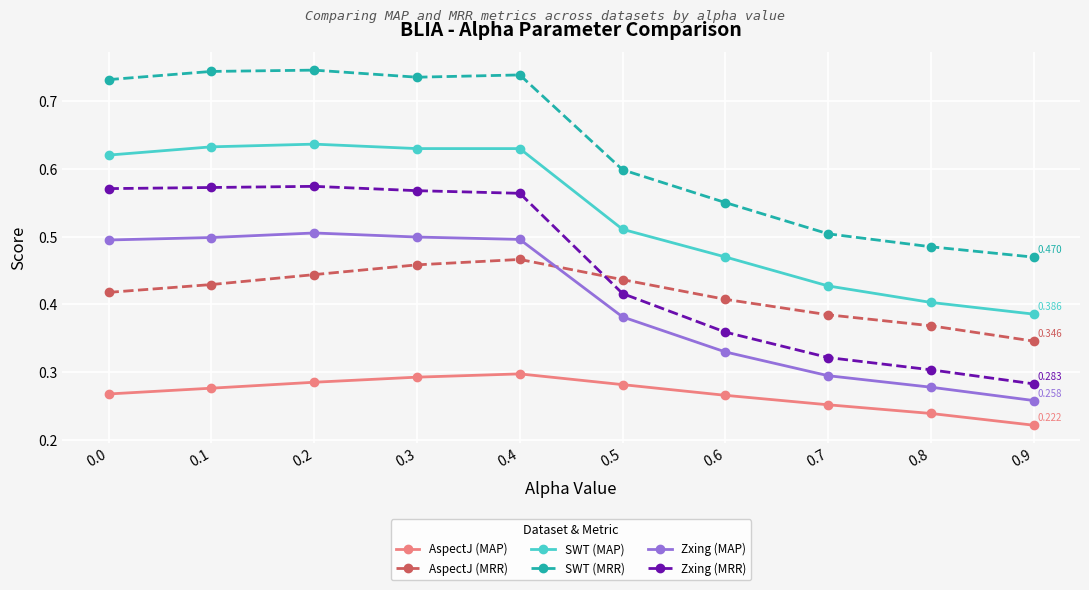

Which series changed the most between 0.2 and 0.7?

Zxing (MRR)